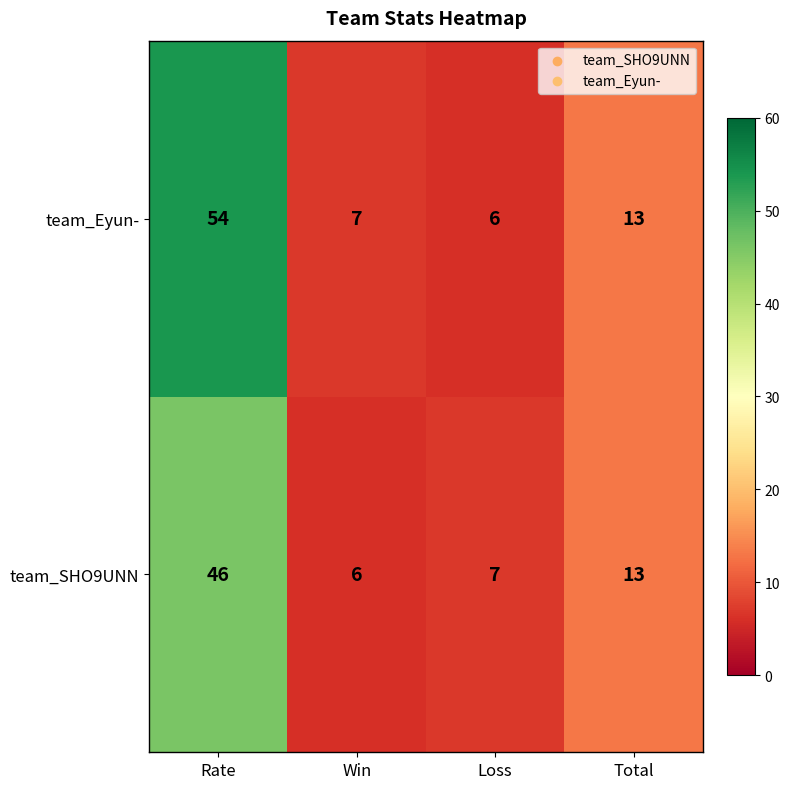

At which category is the sum across all series the highest?

Rate